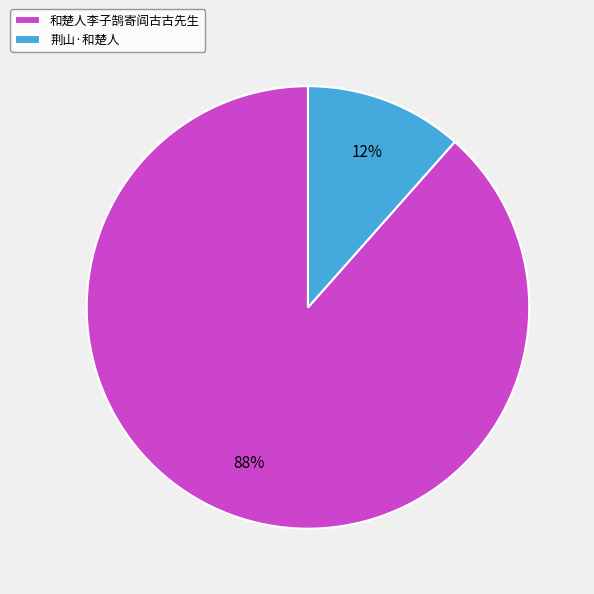

Is it true that 和楚人李子鹄寄阎古古先生 is 88% of the pie?

True